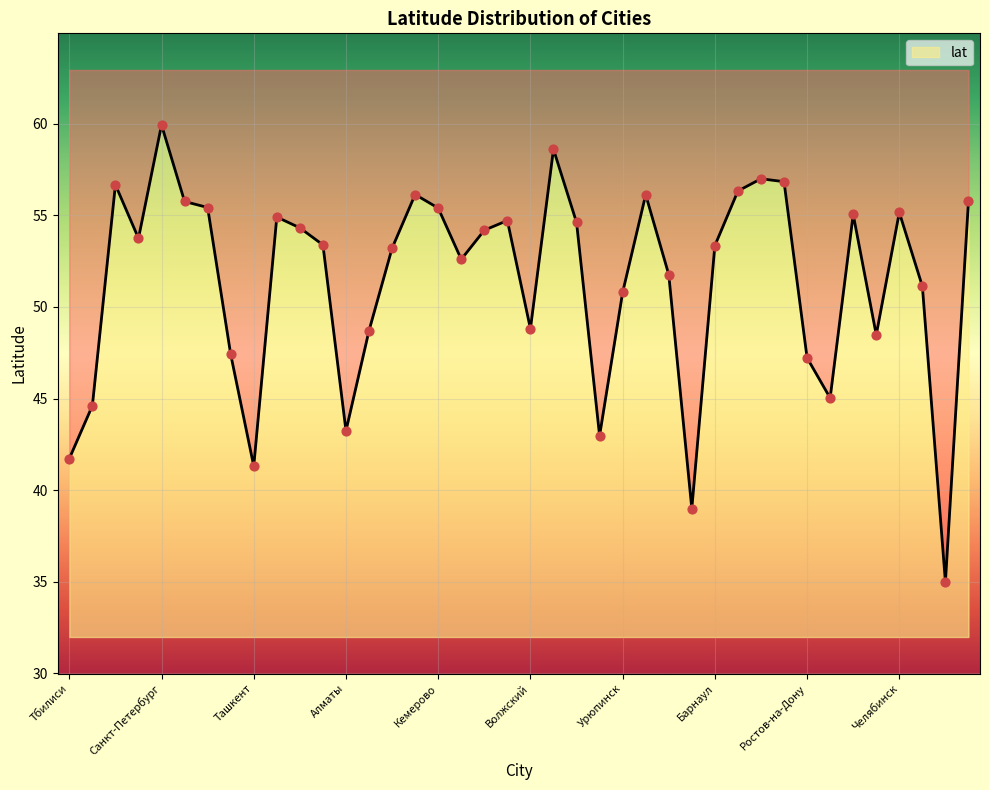

Approximately how many times larger is the value at Волжский compared to Саранск?

0.9